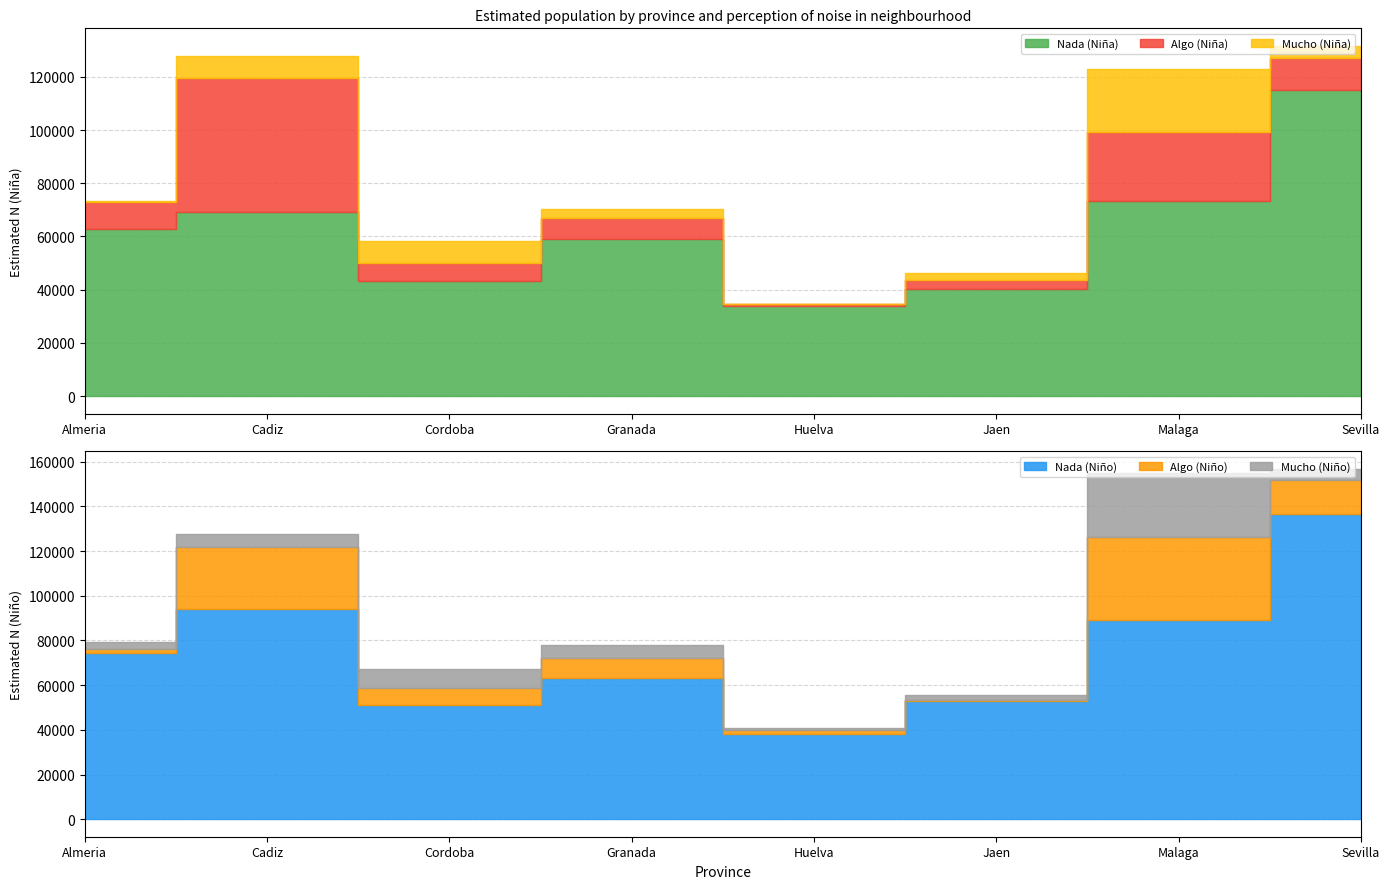

List the labels in order of Algo (Niño) value, smallest first.

Jaen, Huelva, Almeria, Cordoba, Granada, Sevilla, Cadiz, Malaga